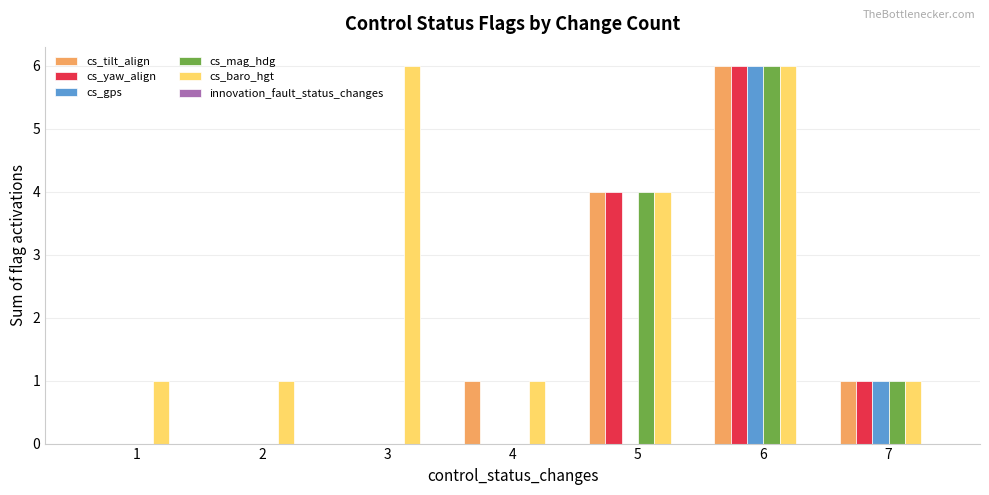

What is the average value of the cs_gps series?

1